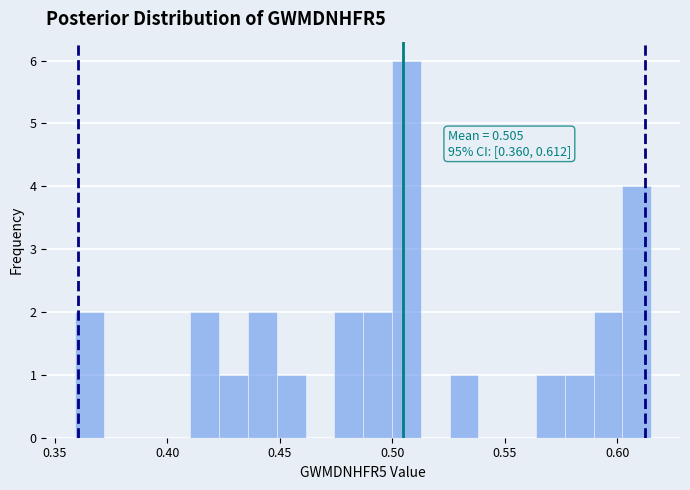

Around what value on the x-axis is the tallest bar? Give the approximate position of its centre, as read against the axis.

0.505